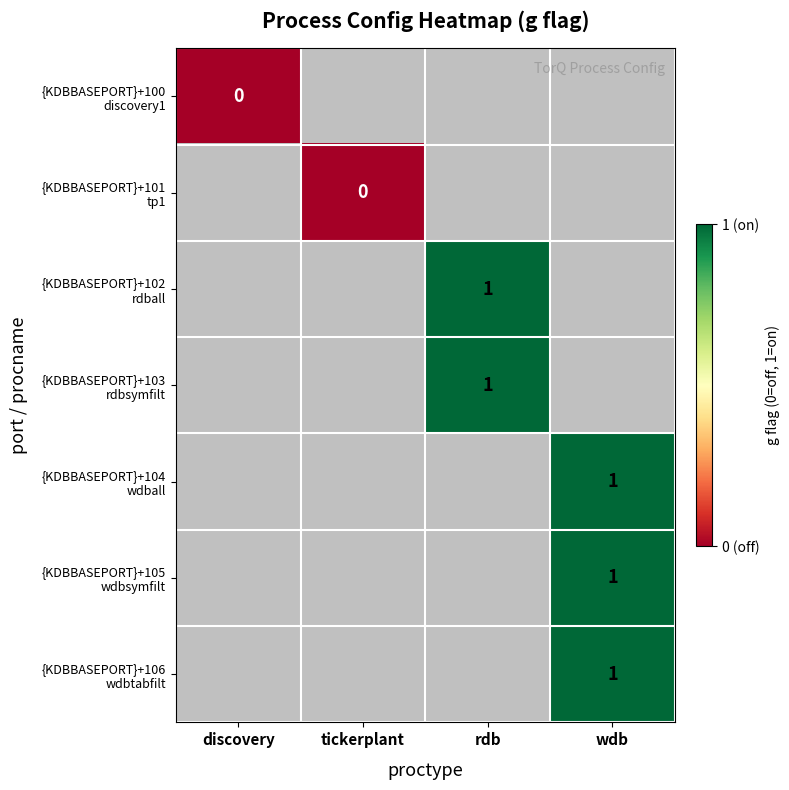

At how many categories does at least one series exceed 0?

2